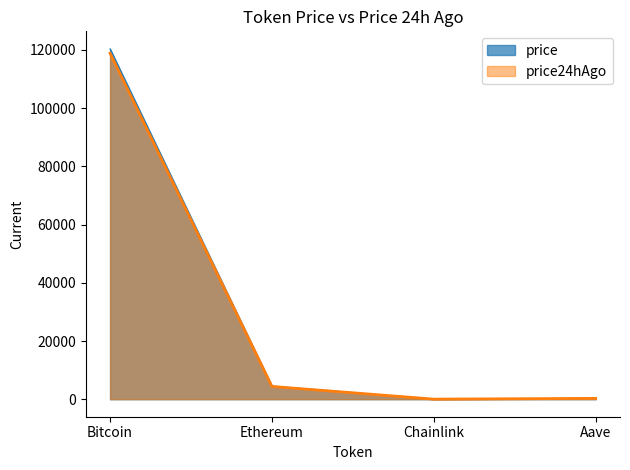

Between Aave and Bitcoin, which is larger?

Bitcoin